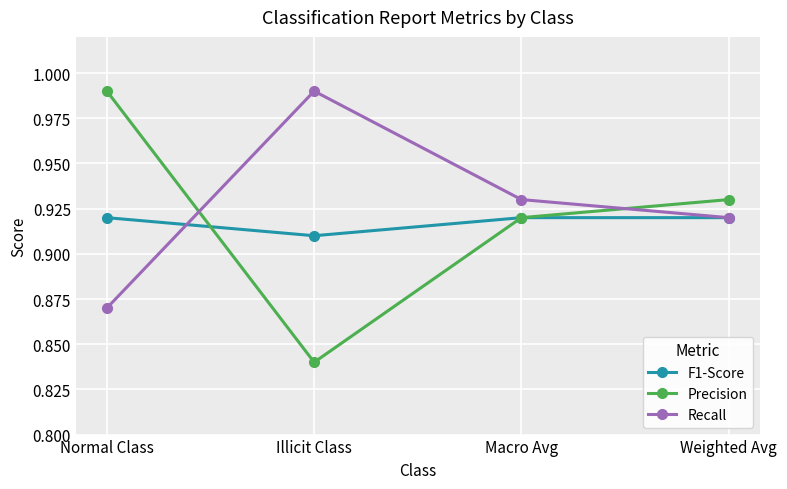

What are all the series names shown in the legend?

F1-Score, Precision, Recall